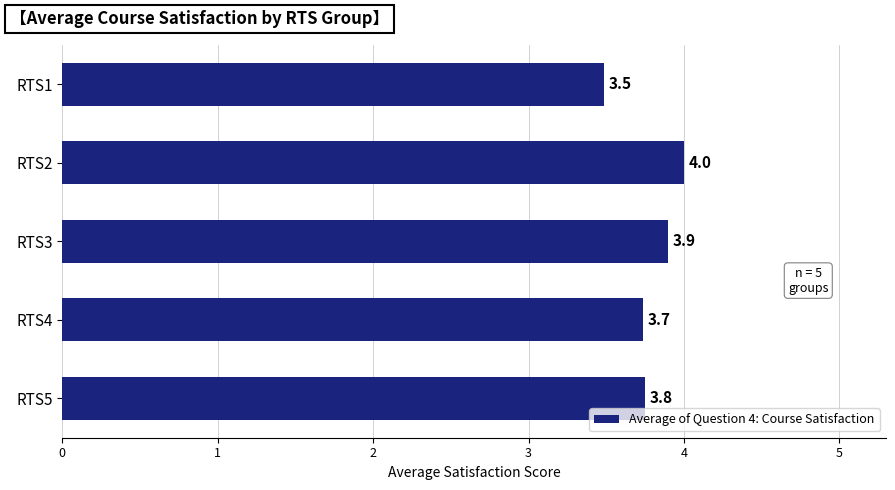

Count the number of categories in the chart.

5